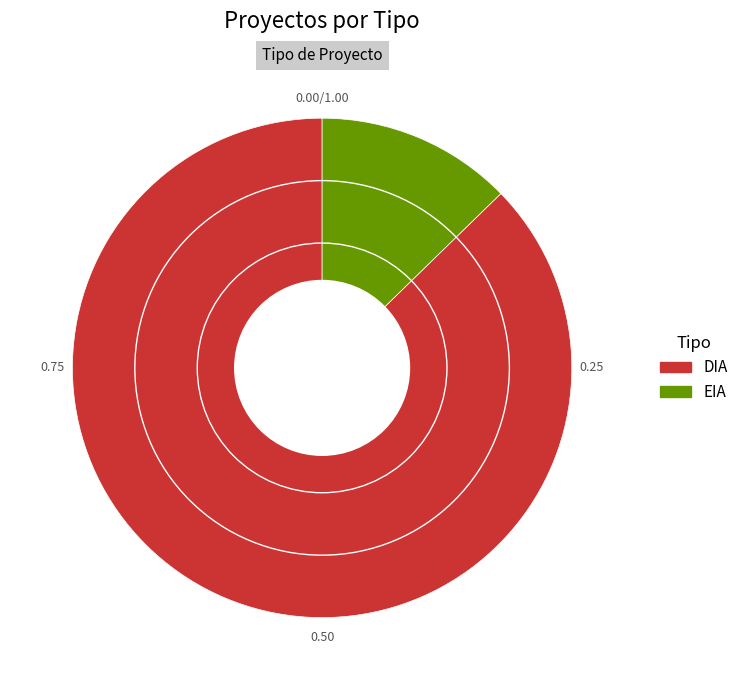

Do EIA and DIA together represent more than half of the pie?

Yes